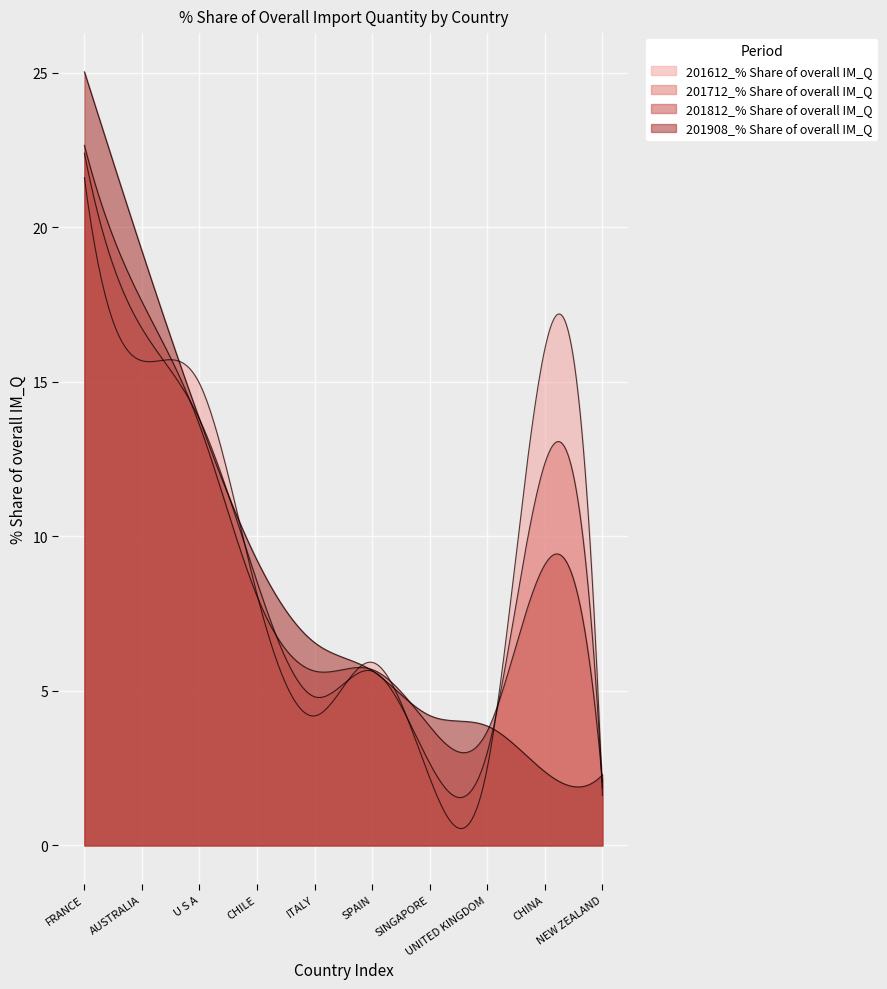

What is the sum of the 201612_% Share of overall IM_Q values at UNITED KINGDOM and NEW ZEALAND?

4.1